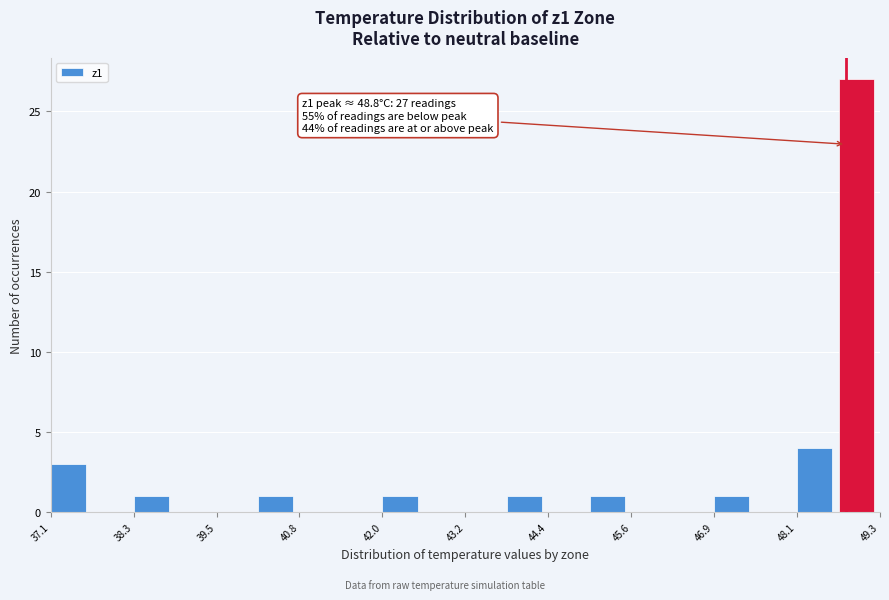

Read against the x-axis, roughly where is the centre of the tallest bar?

49.0